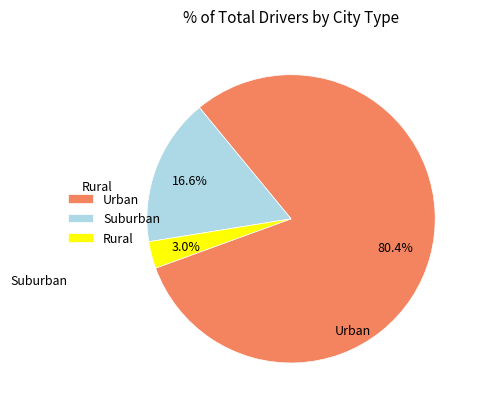

How much of the chart is everything except Urban?

19.6%